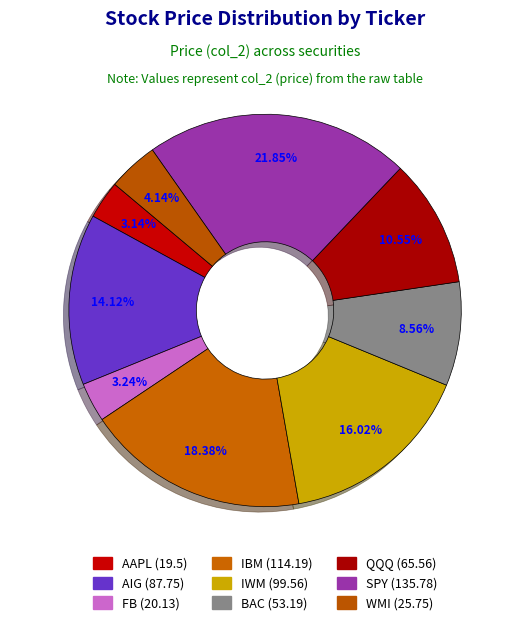

To the nearest percent, what is the difference between the WMI and BAC slice percentages?

4%